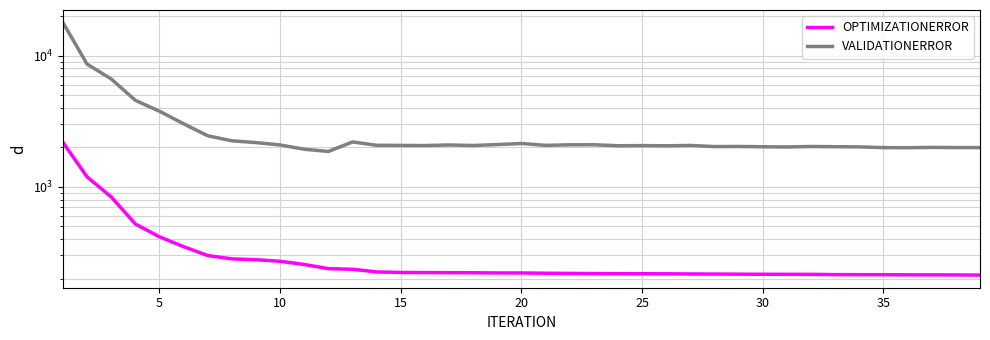

At how many categories does at least one series exceed 6697?

2